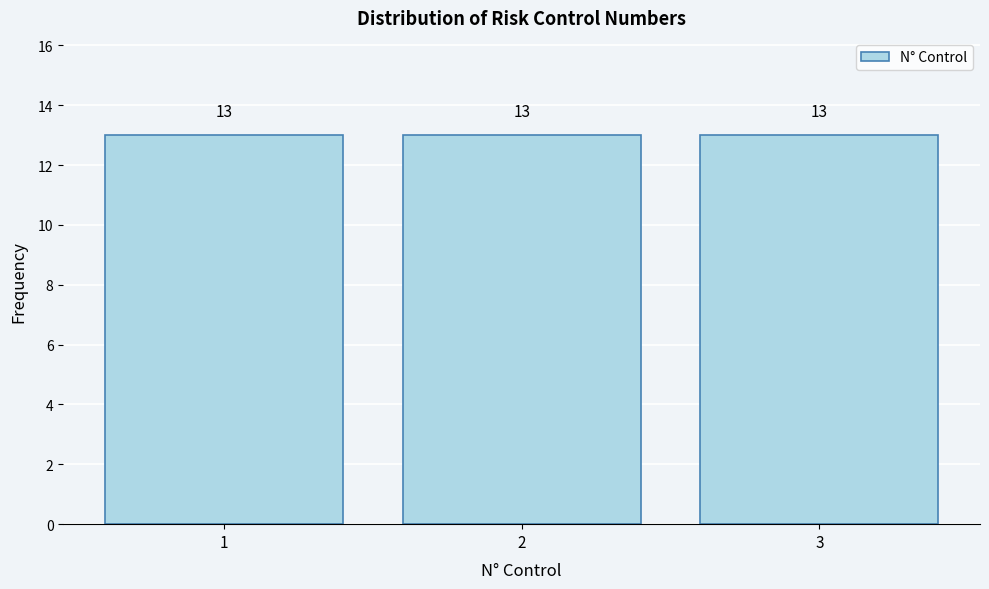

How tall is the bar that spans 2.5 to 3.5 on the x-axis?

13